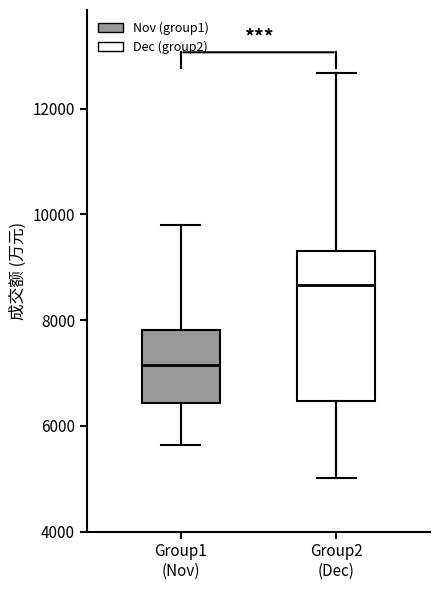

Which box's median line is the lowest?

Group1 (Nov)